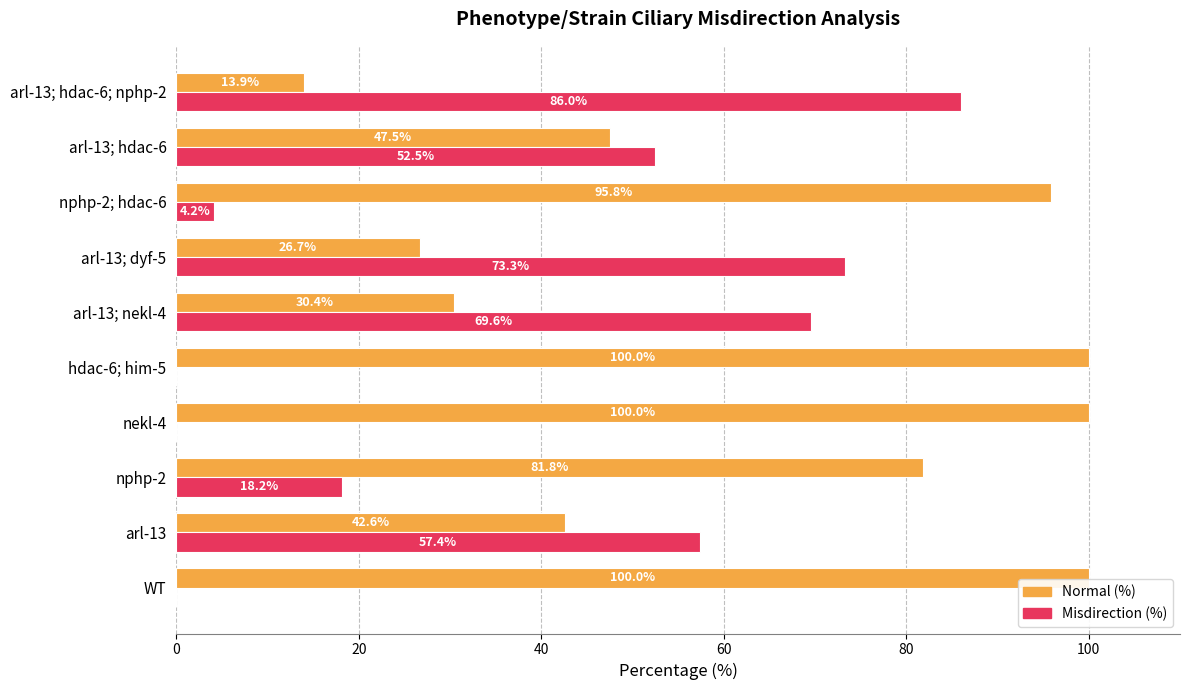

What is the sum of the Misdirection (%) values at arl-13 and arl-13; hdac-6?

109.9